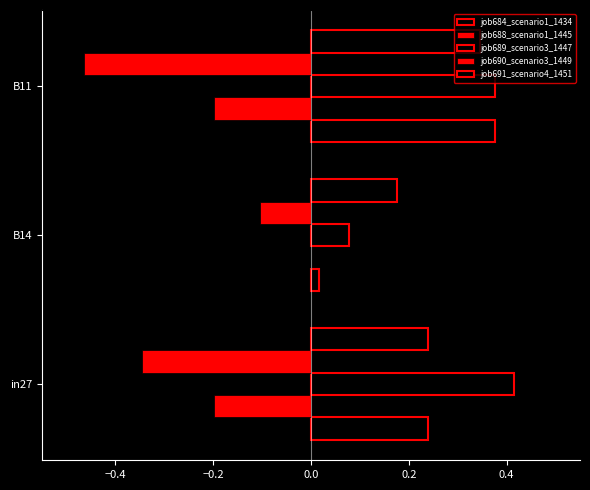

Which series has the largest total across all categories?

job689_scenario3_1447